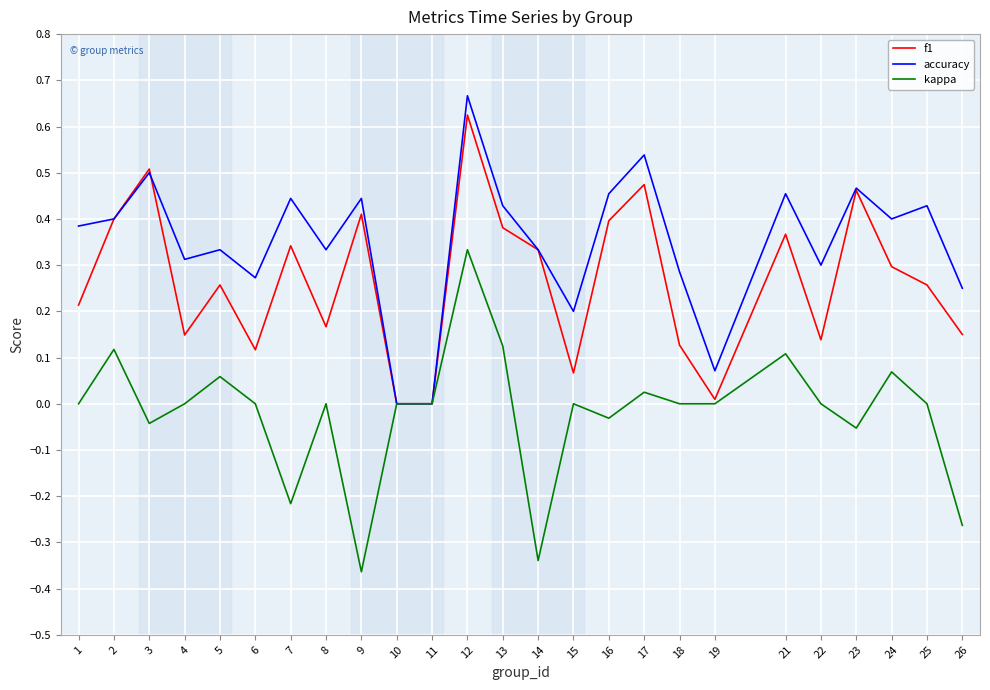

The f1 series shows 0.0 at 19. True or false?

True